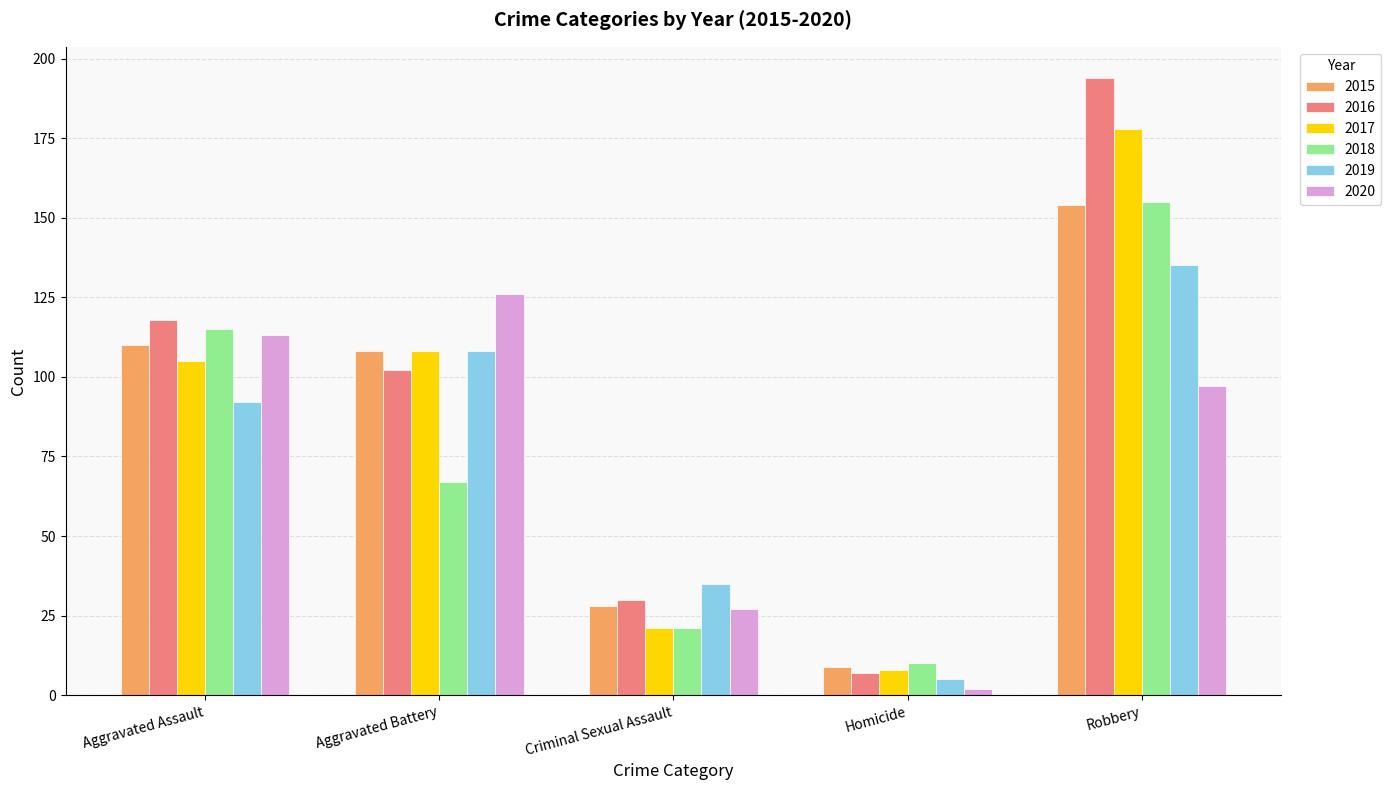

What is the sum of the 2020 values at Homicide and Aggravated Assault?

115